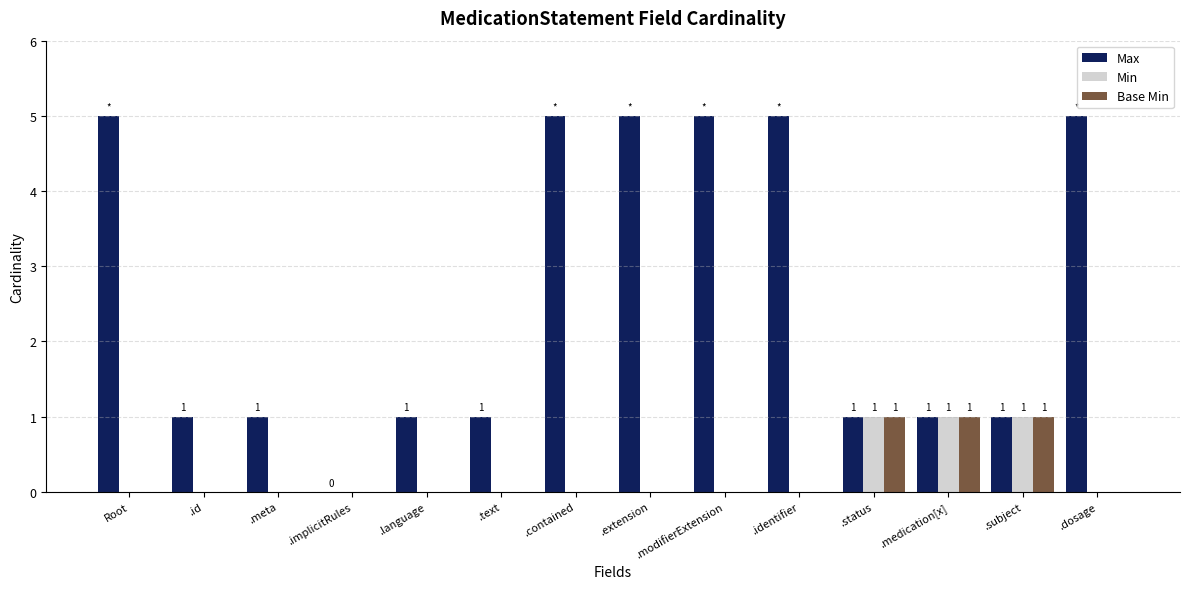

Which series has the largest total across all categories?

Max